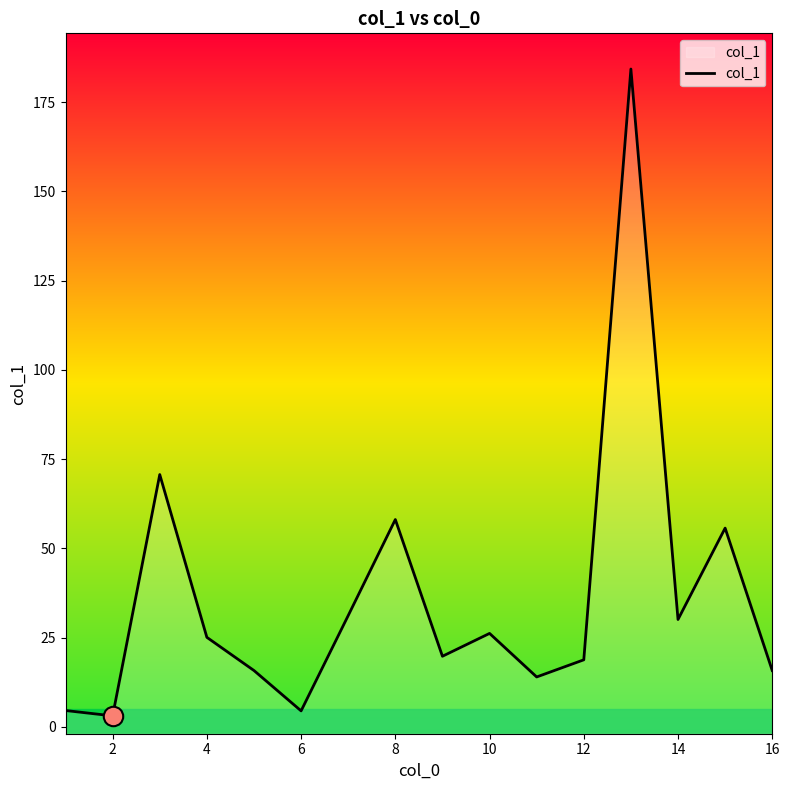

What is the greatest value displayed?

184.3